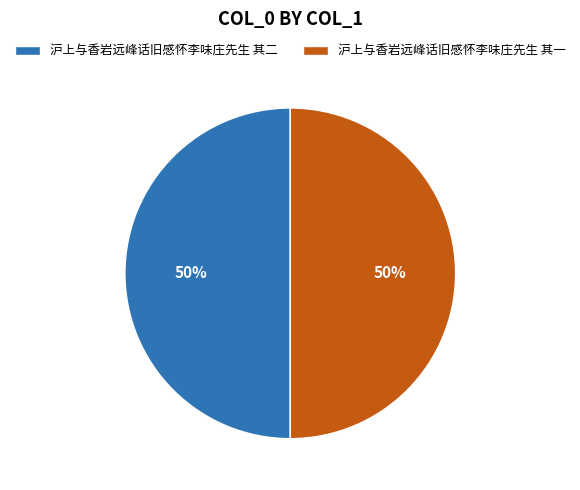

Do 沪上与香岩远峰话旧感怀李味庄先生 其二 and 沪上与香岩远峰话旧感怀李味庄先生 其一 together represent more than half of the pie?

Yes